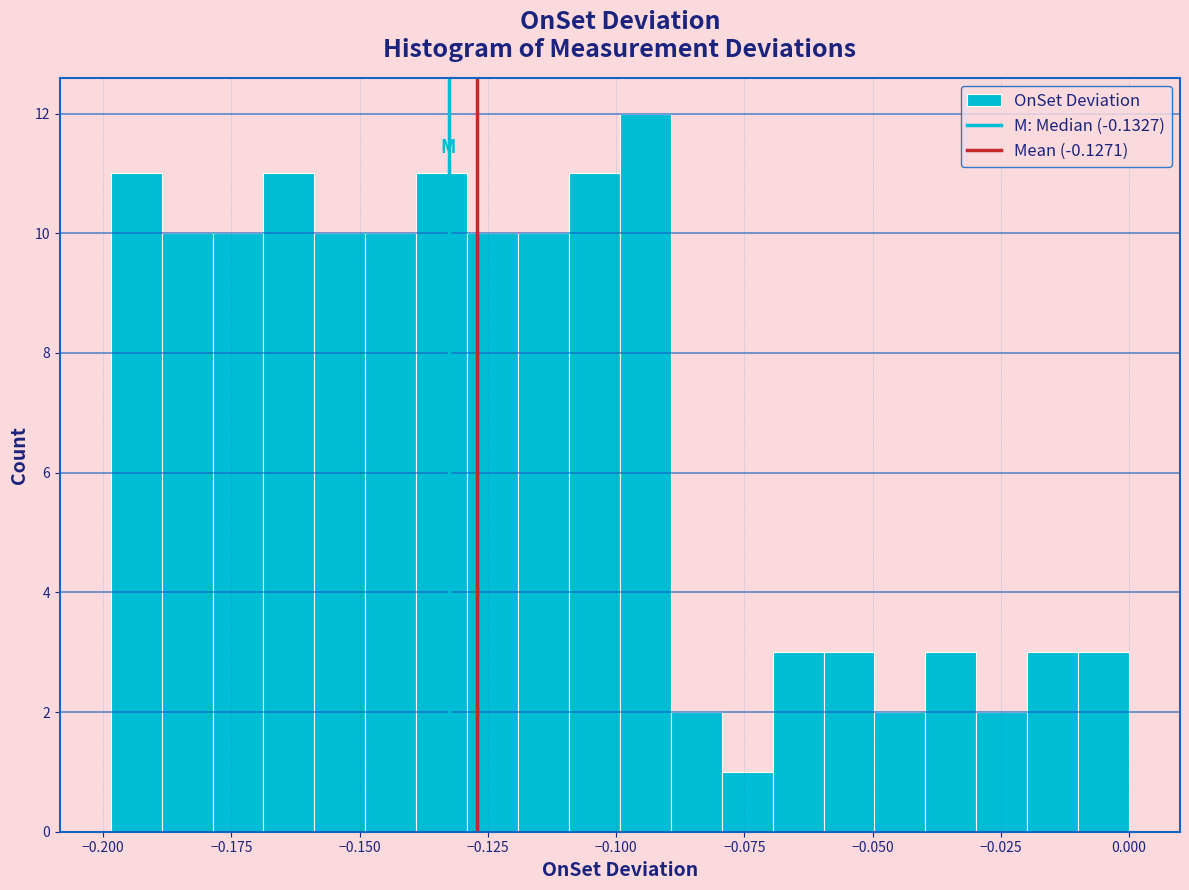

Around what value on the x-axis is the tallest bar? Give the approximate position of its centre, as read against the axis.

-0.095